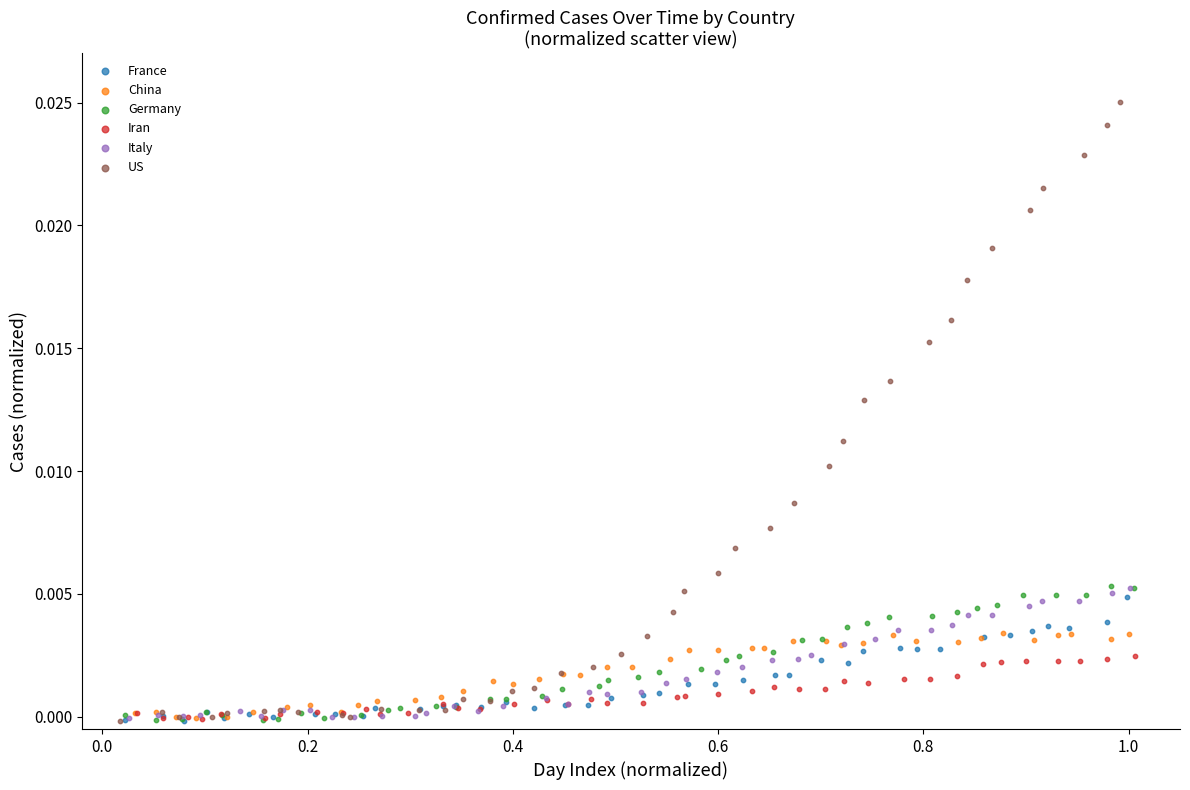

Which series reaches the maximum Y coordinate?

US